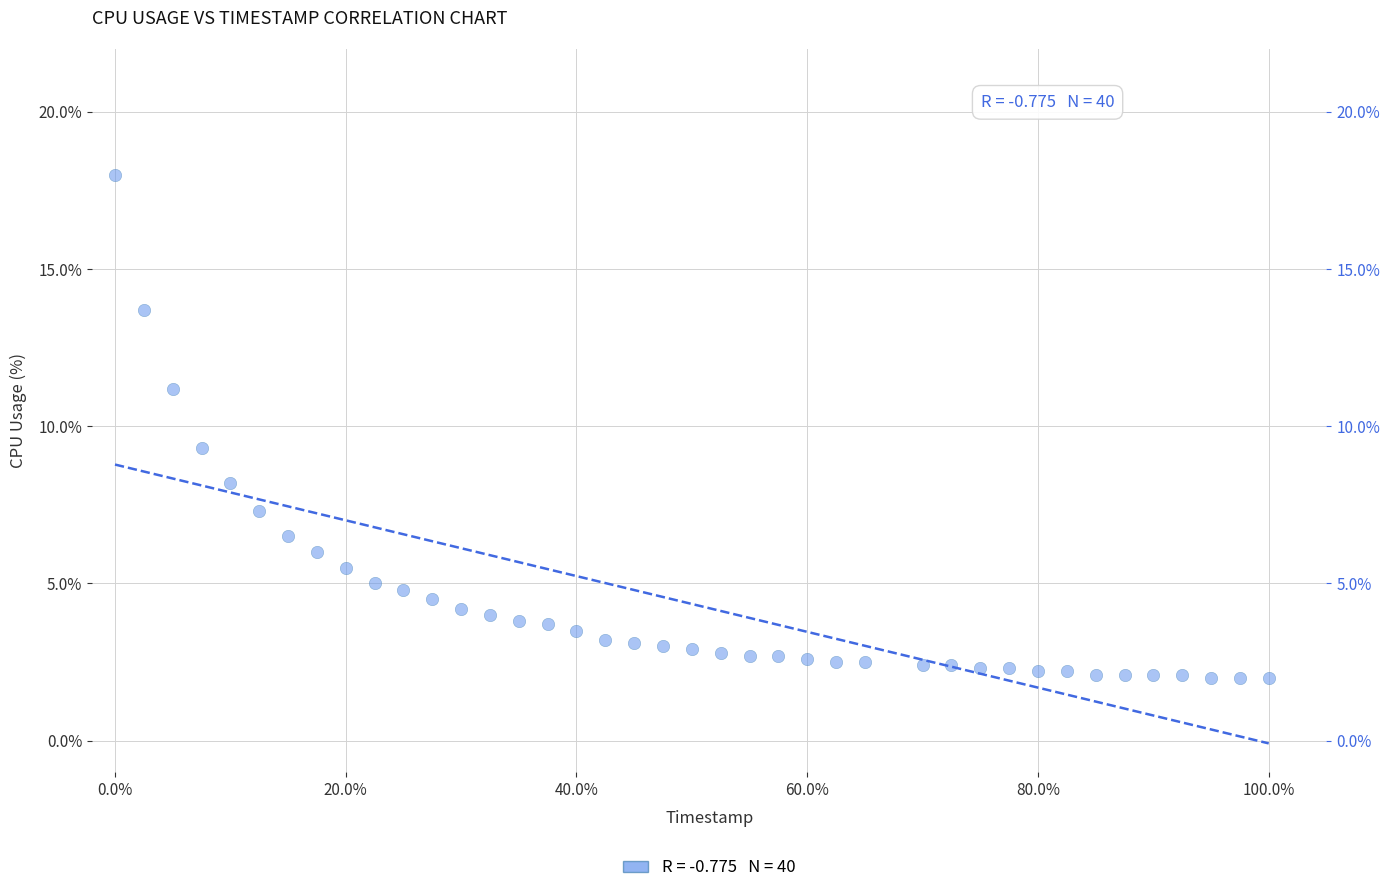

What is the range of Y values (max minus min)?

16.0